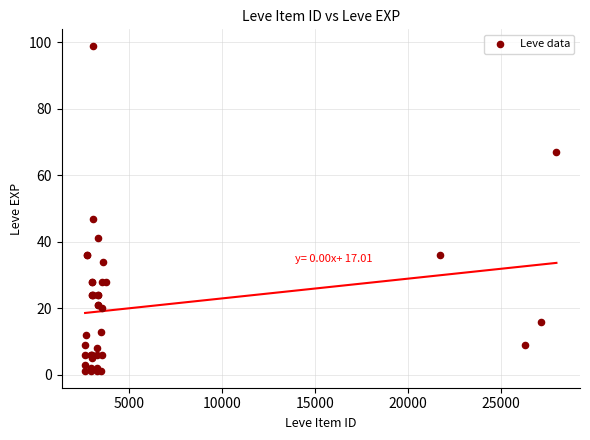

What Y value in the scatter plot is closest to 50?

47